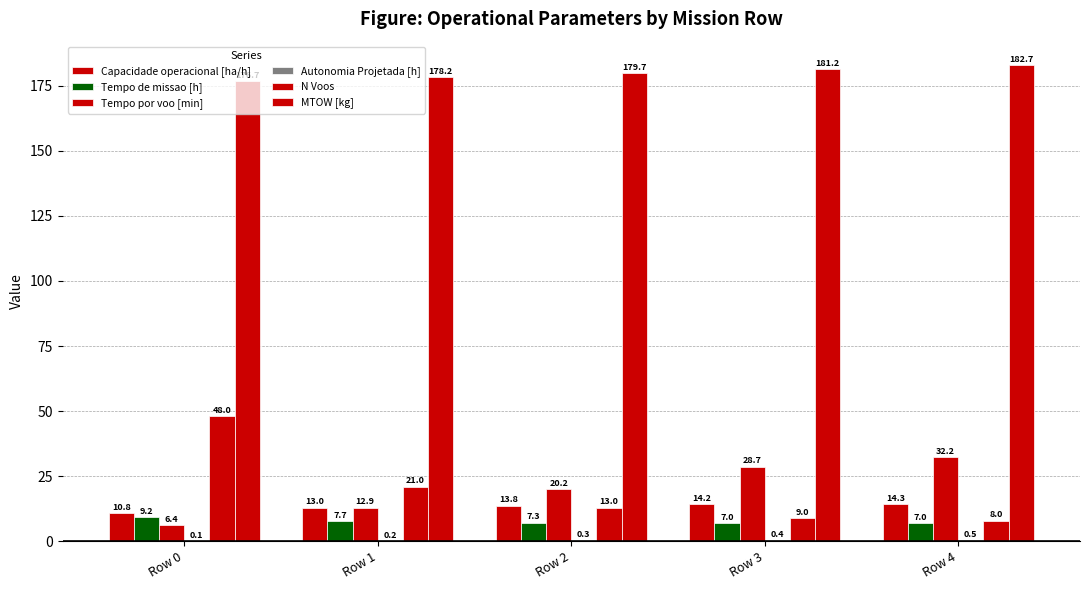

How many groups of bars are there?

5